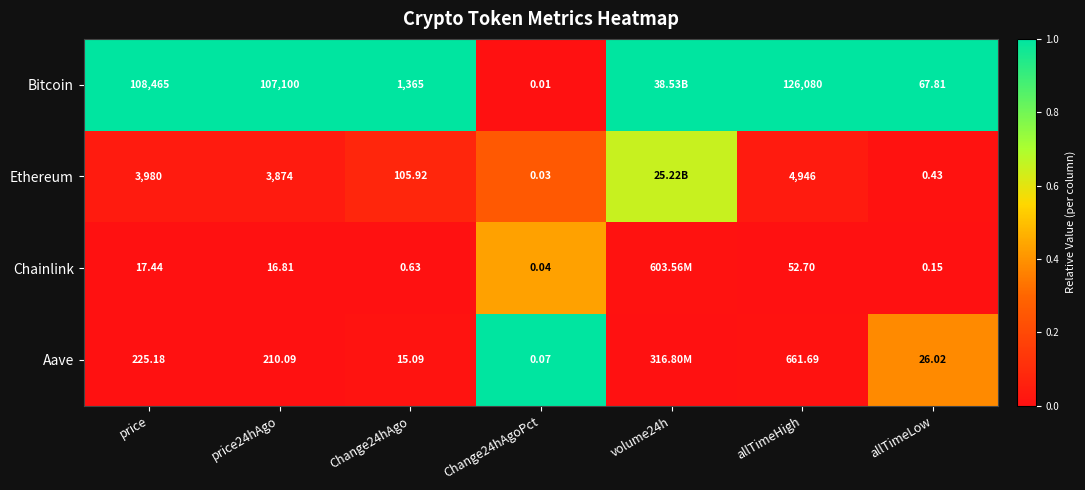

Between price24hAgo and allTimeHigh, which series saw the biggest shift?

Bitcoin